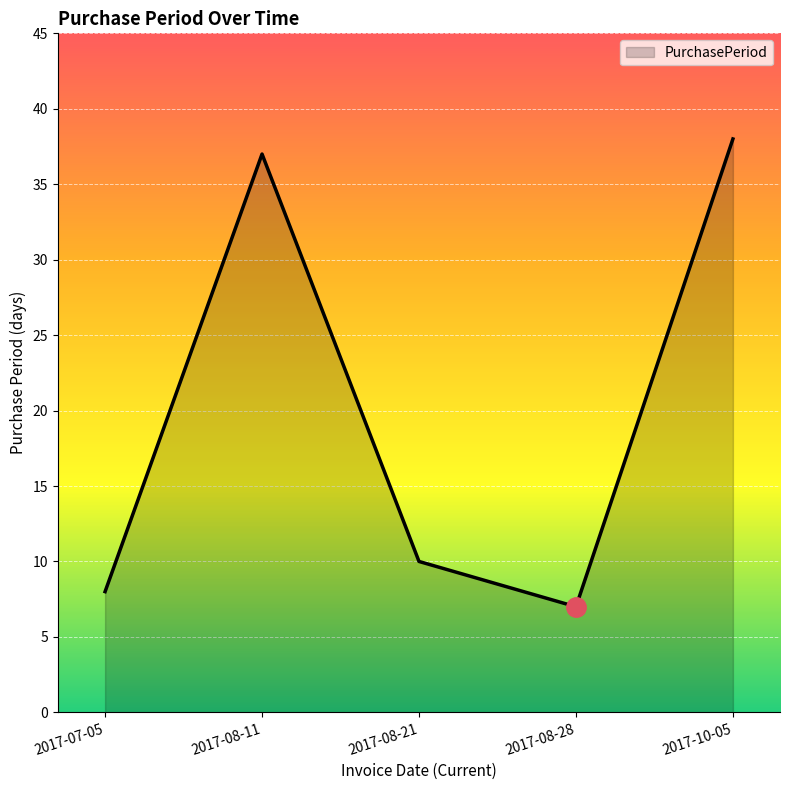

The chart shows a value of 12 at 2017-07-05. True or false?

False